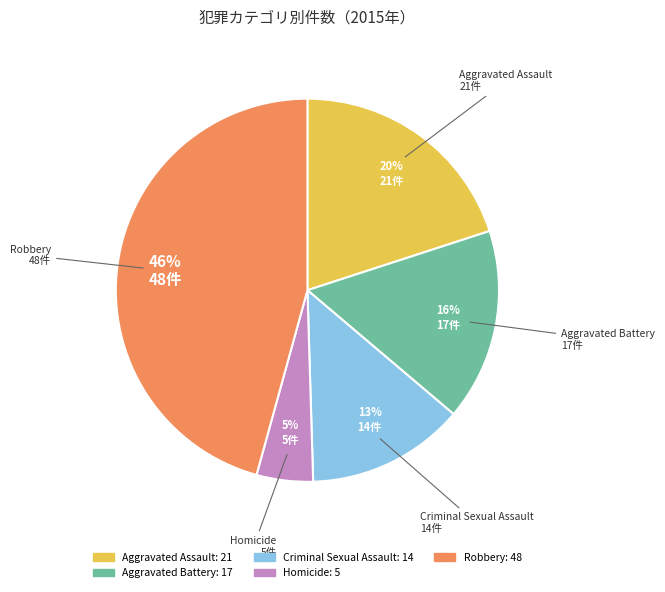

Which slice is the smallest?

Homicide